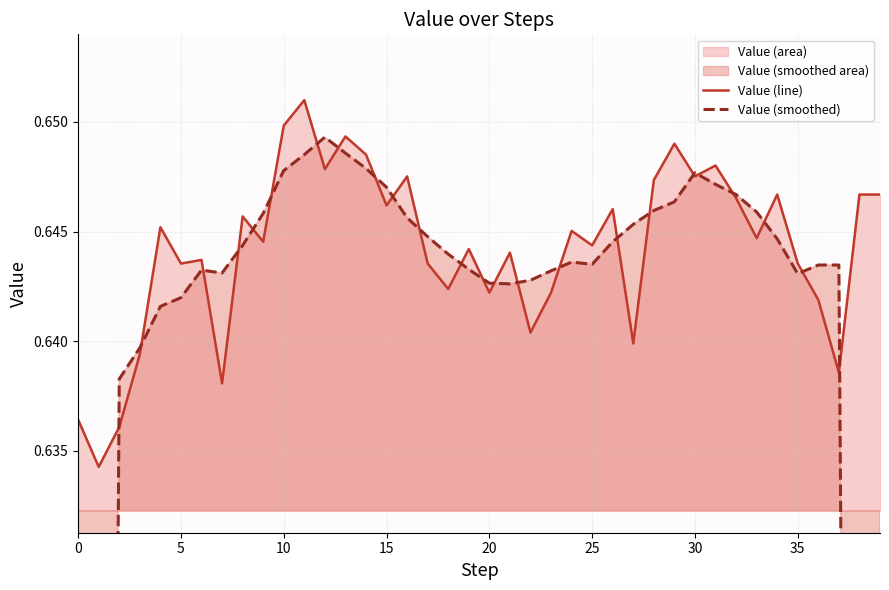

What is the difference between the Value (smoothed) values at 21 and 38?

0.1